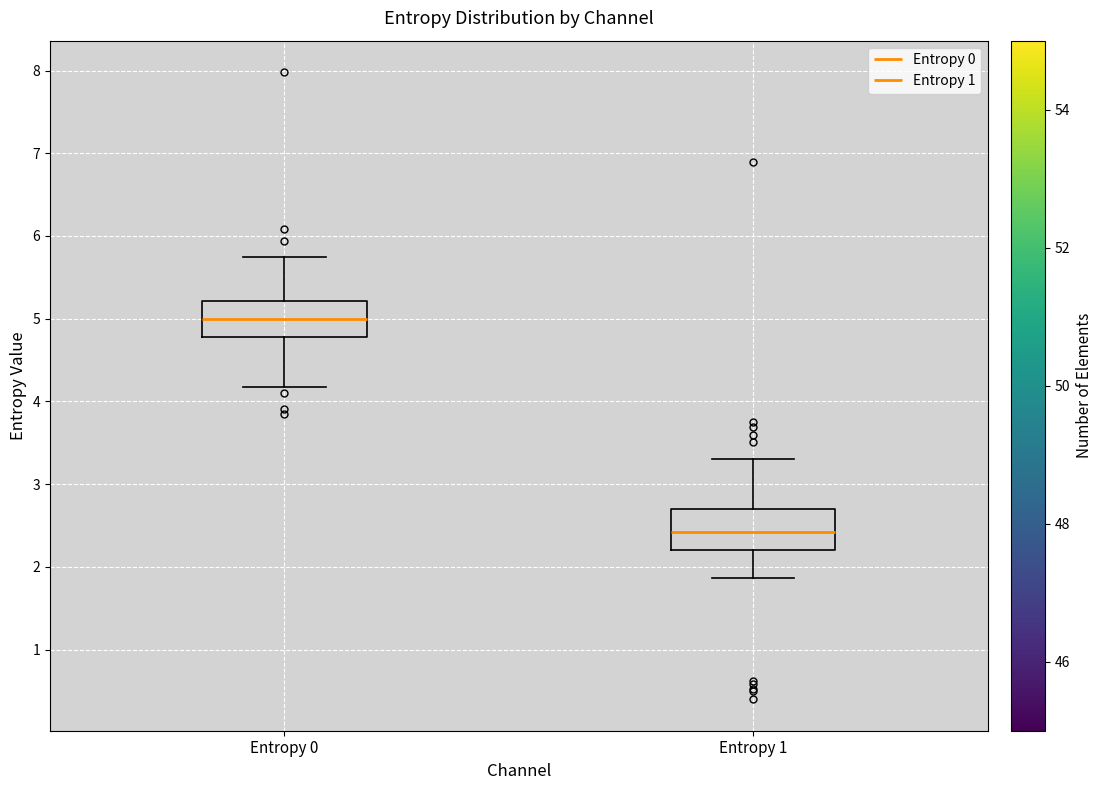

Which box has the highest median line?

Entropy 0